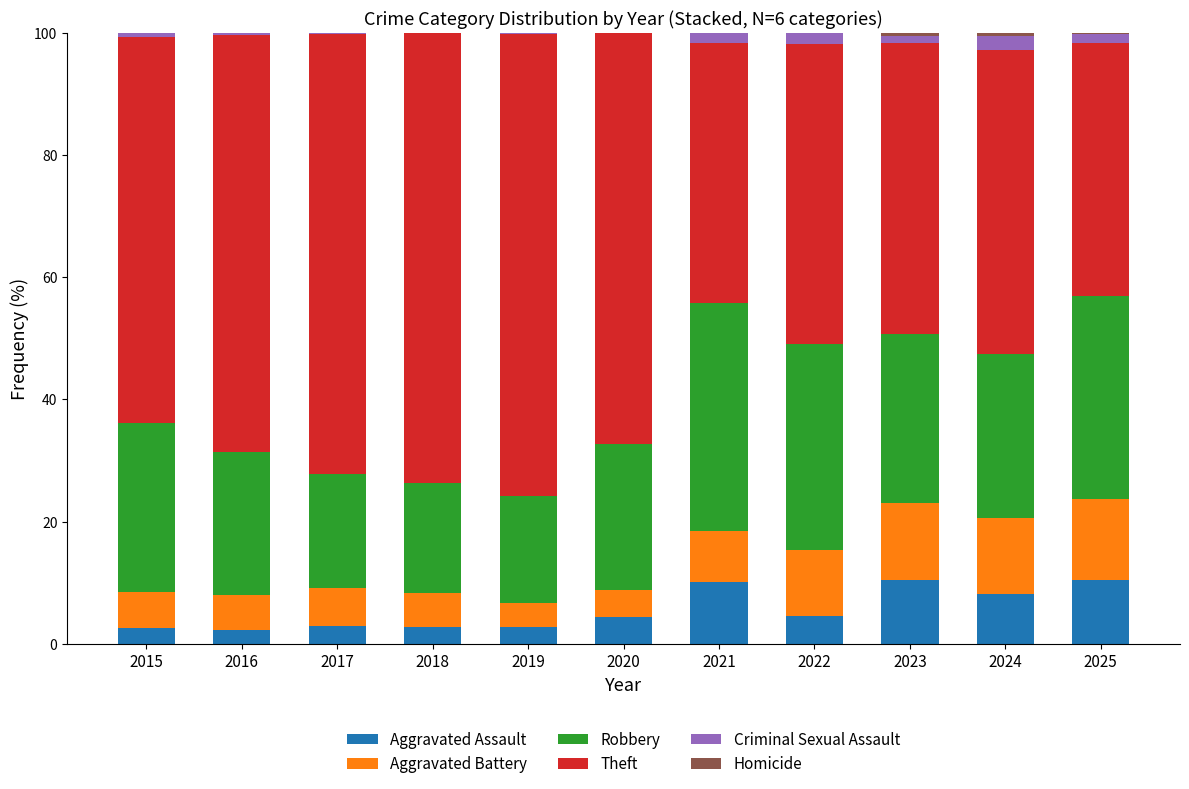

The Aggravated Assault series shows 18.2 at 2023. True or false?

False